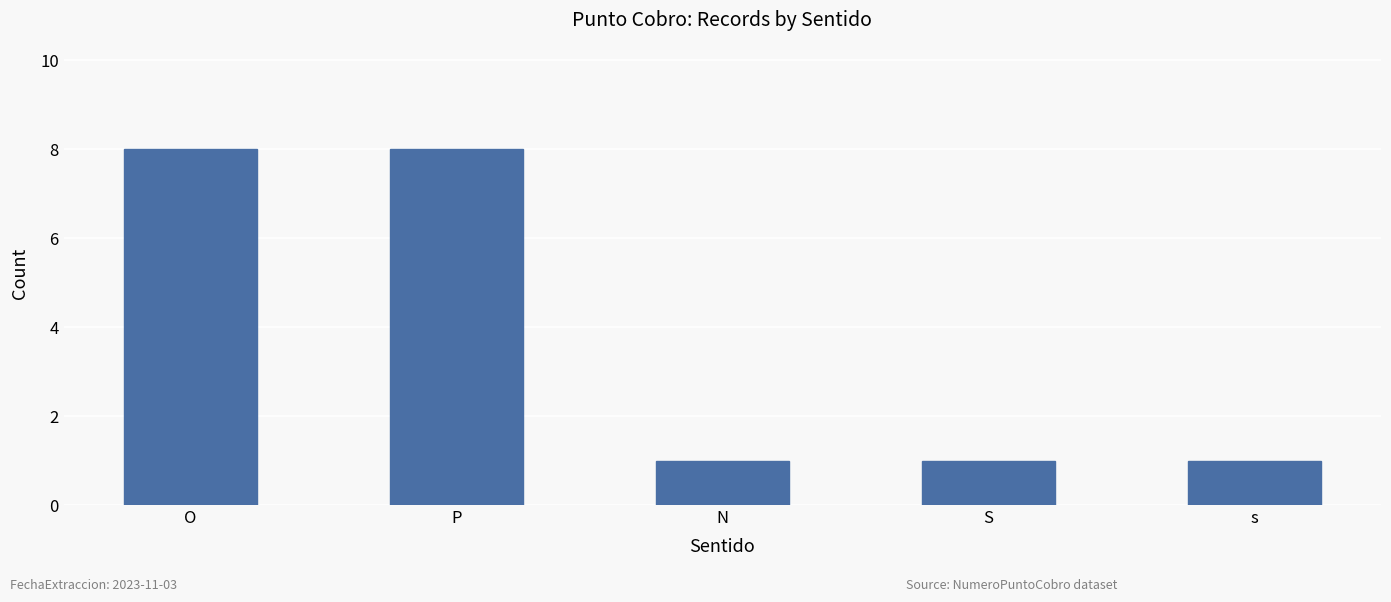

True or false: the data shows 8 at O.

True